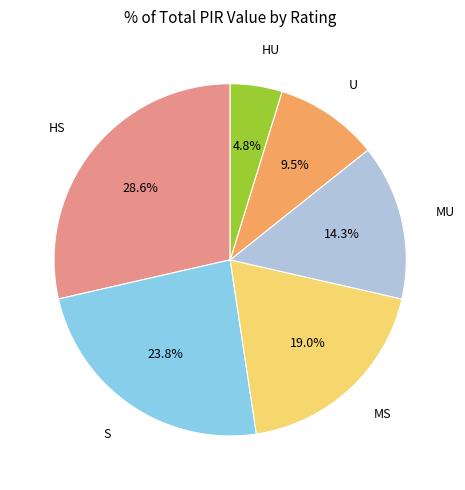

Is there a majority slice in this chart?

No